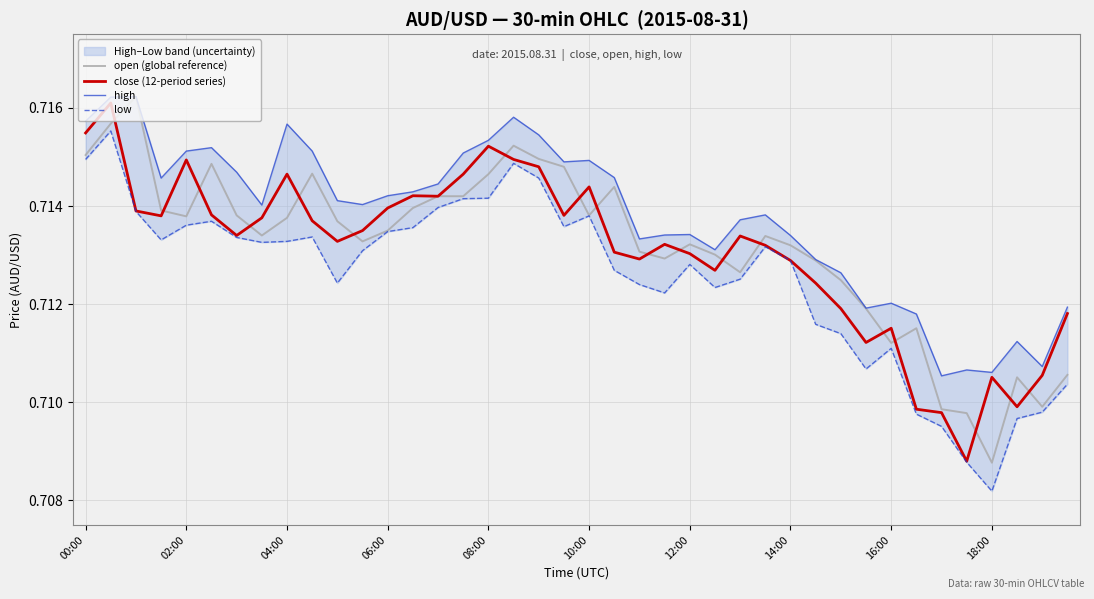

How many interior local valleys does the close (12-period series) series have?

10